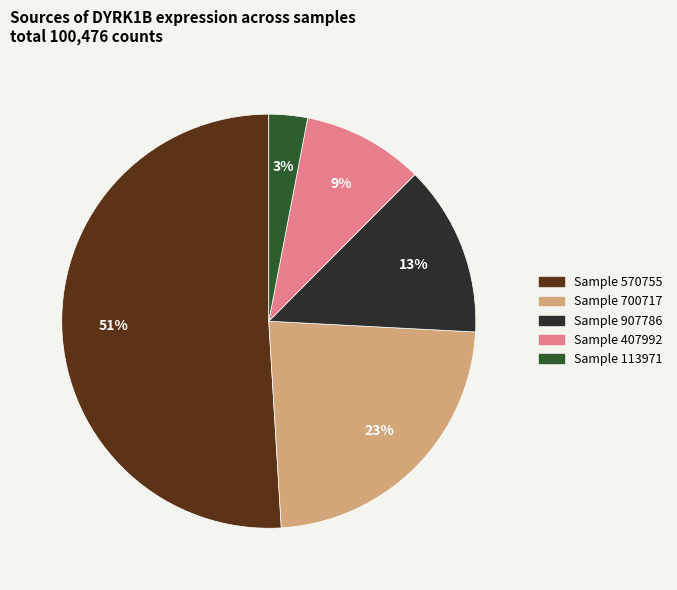

Is there a majority slice in this chart?

Yes